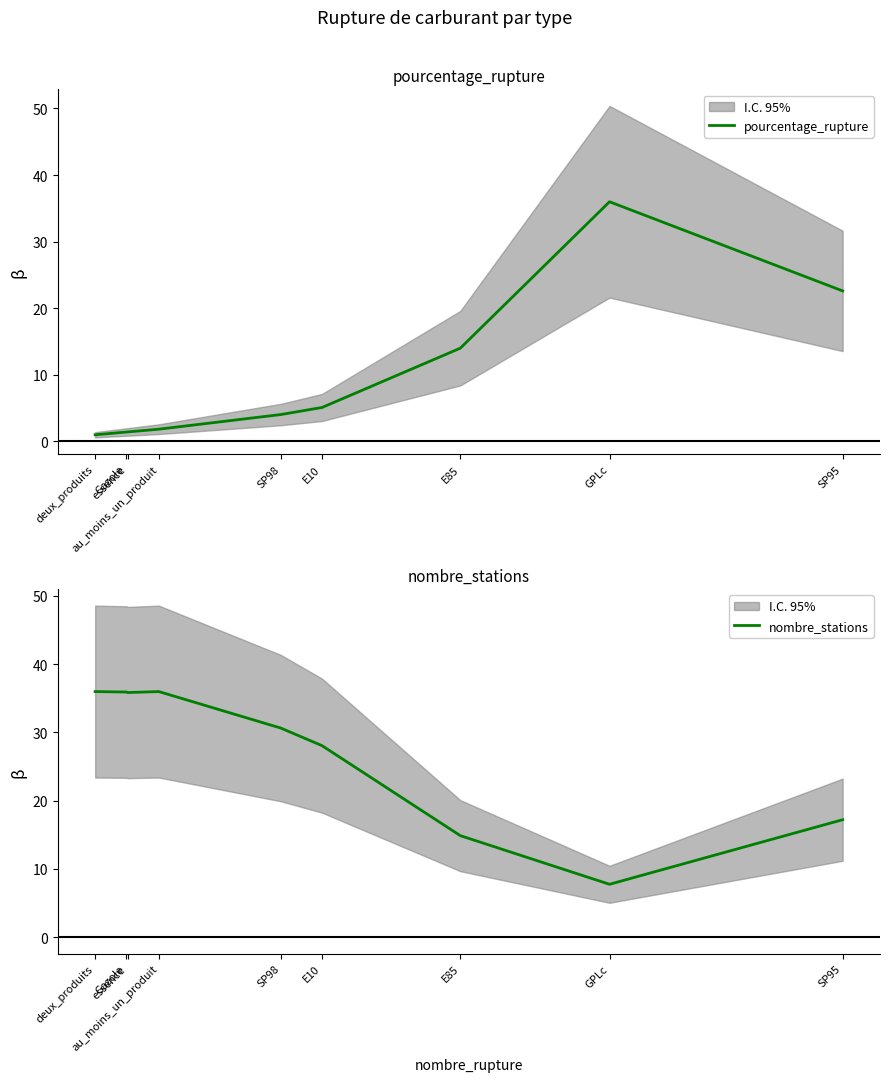

How many intersections are there between pourcentage_rupture and nombre_stations?

1